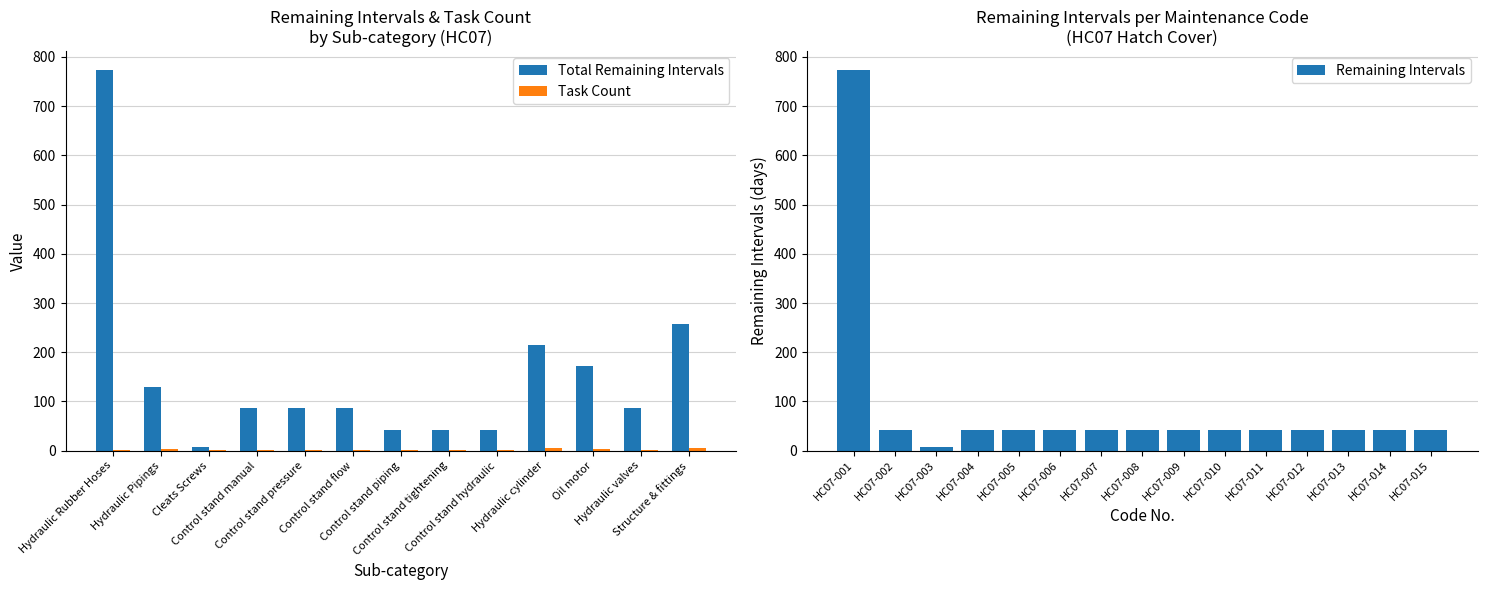

Is it true that Remaining Days equals 11 at HC07-005?

False